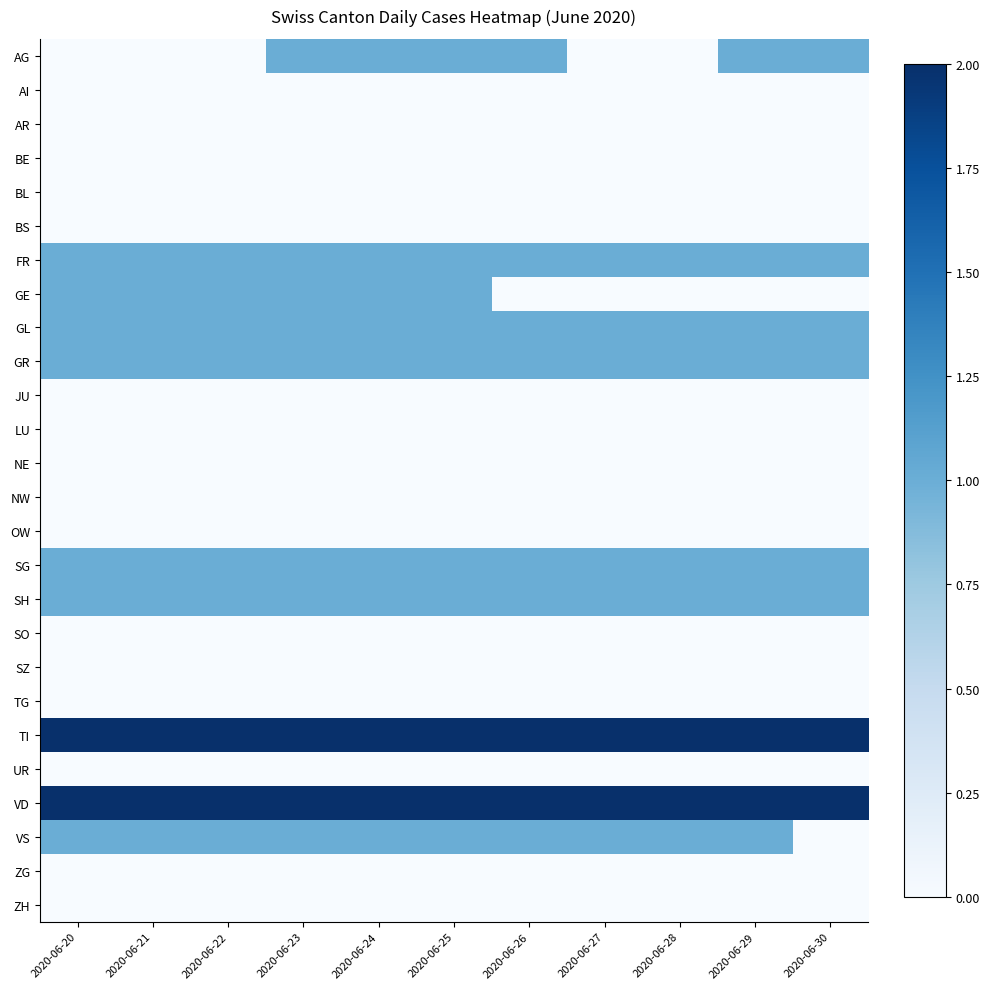

Which series changed the most between 2020-06-25 and 2020-06-26?

GE